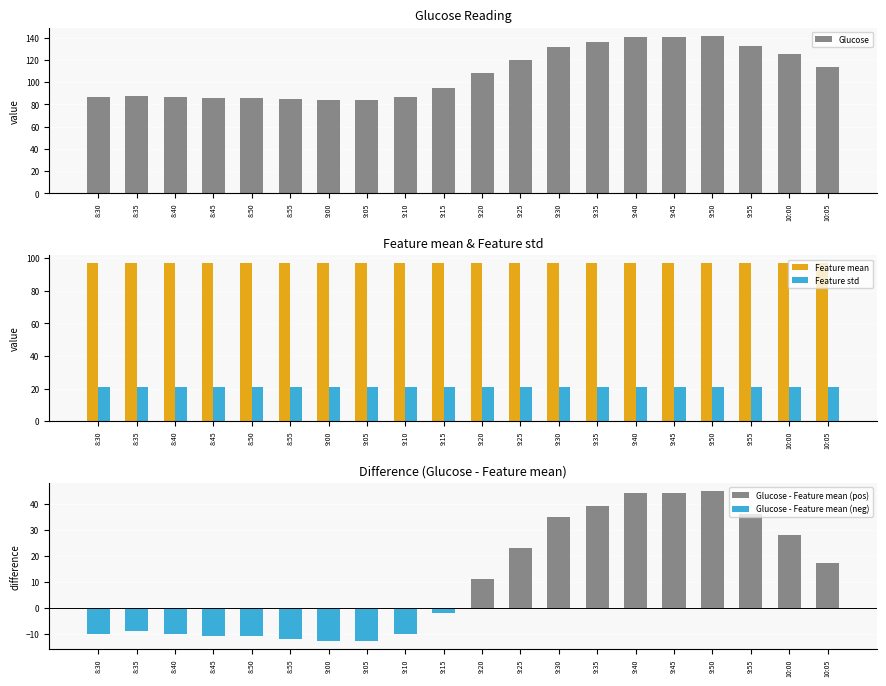

Reading right to left, list all the values displayed in this chart.

Glucose: 10:05=114.0	10:00=125.0	9:55=133.0	9:50=142.0	9:45=141.0	9:40=141.0	9:35=136.0	9:30=132.0	9:25=120.0	9:20=108.0	9:15=95.0	9:10=87.0	9:05=84.0	9:00=84.0	8:55=85.0	8:50=86.0	8:45=86.0	8:40=87.0	8:35=88.0	8:30=87.0
Feature mean: 10:05=96.9	10:00=96.9	9:55=96.9	9:50=96.9	9:45=96.9	9:40=96.9	9:35=96.9	9:30=96.9	9:25=96.9	9:20=96.9	9:15=96.9	9:10=96.9	9:05=96.9	9:00=96.9	8:55=96.9	8:50=96.9	8:45=96.9	8:40=96.9	8:35=96.9	8:30=96.9
Feature std: 10:05=21.2	10:00=21.2	9:55=21.2	9:50=21.2	9:45=21.2	9:40=21.2	9:35=21.2	9:30=21.2	9:25=21.2	9:20=21.2	9:15=21.2	9:10=21.2	9:05=21.2	9:00=21.2	8:55=21.2	8:50=21.2	8:45=21.2	8:40=21.2	8:35=21.2	8:30=21.2